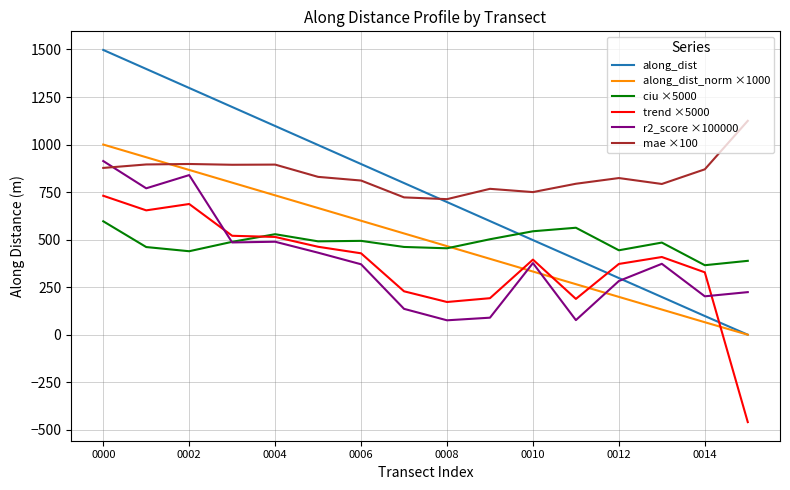

True or false: along_dist and mae ×100 intersect in this chart.

True